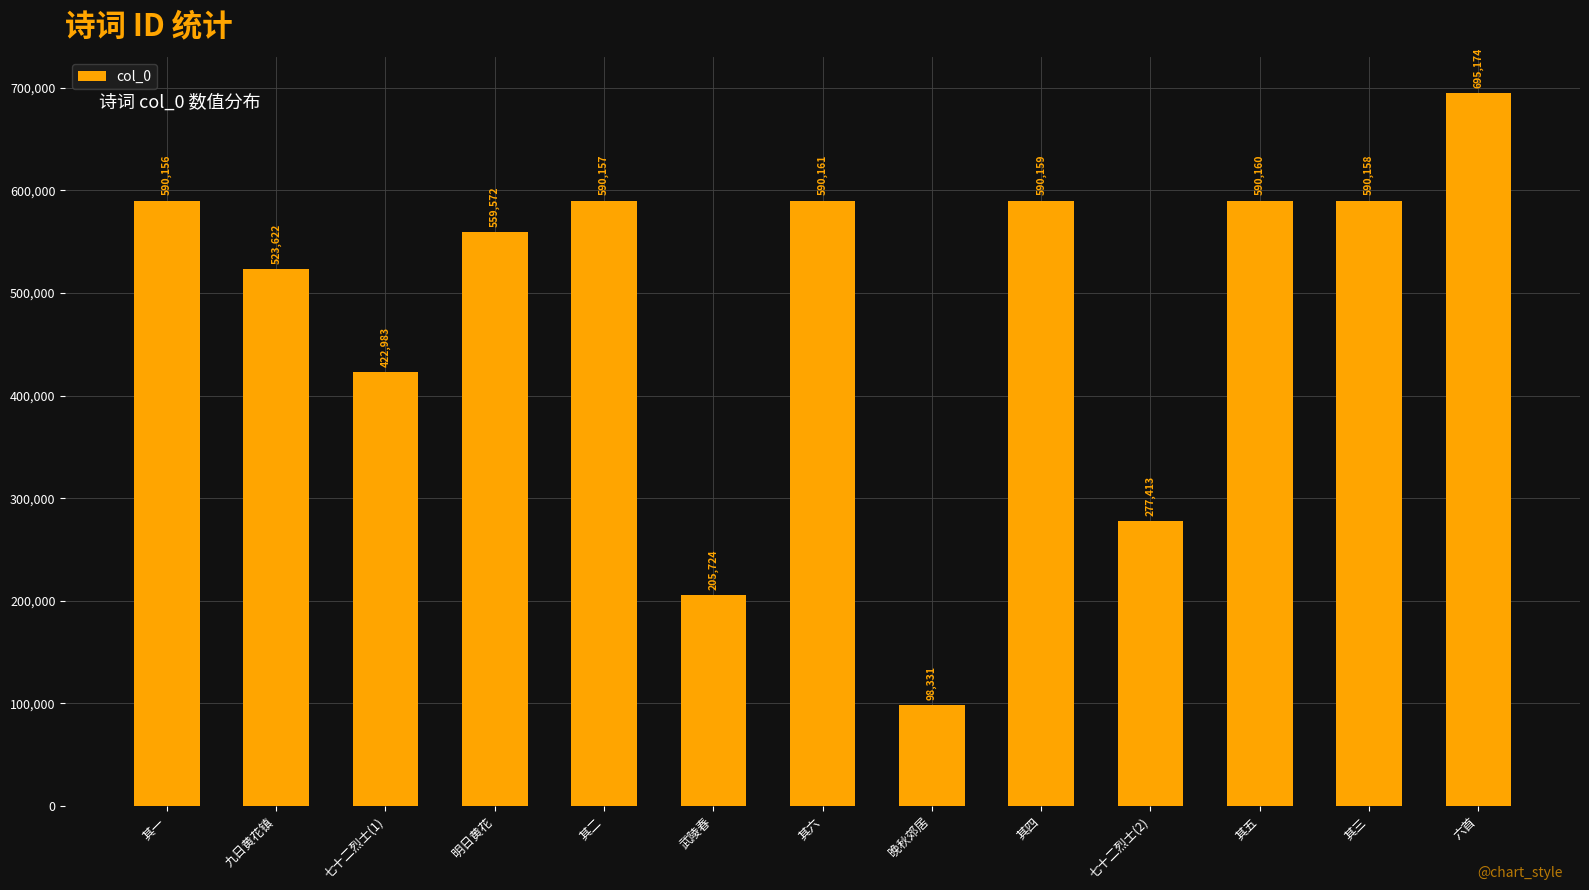

What is the sum of all values?

6323770